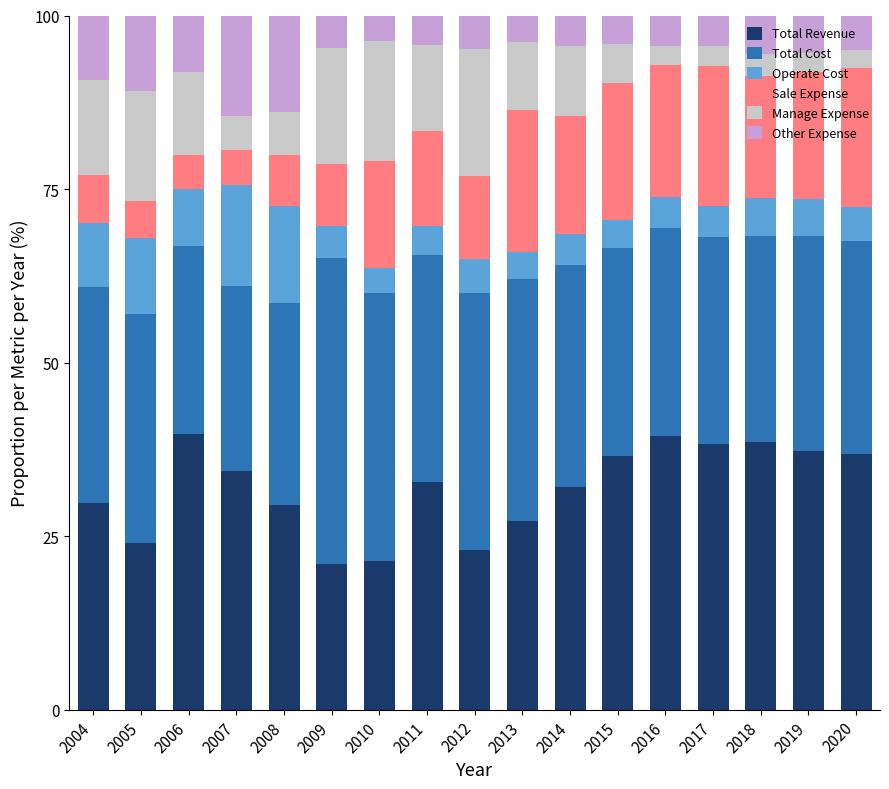

What value does the Total Revenue series have at 2020?

36.8